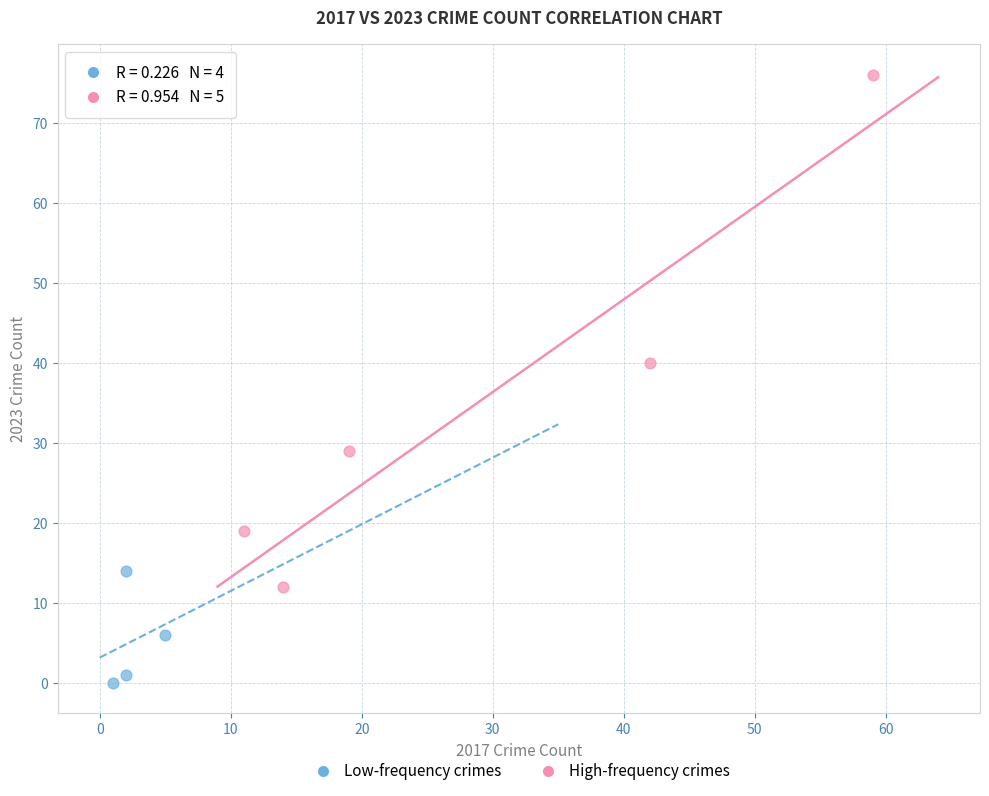

Which series has the largest Y range (max minus min)?

High-frequency crimes